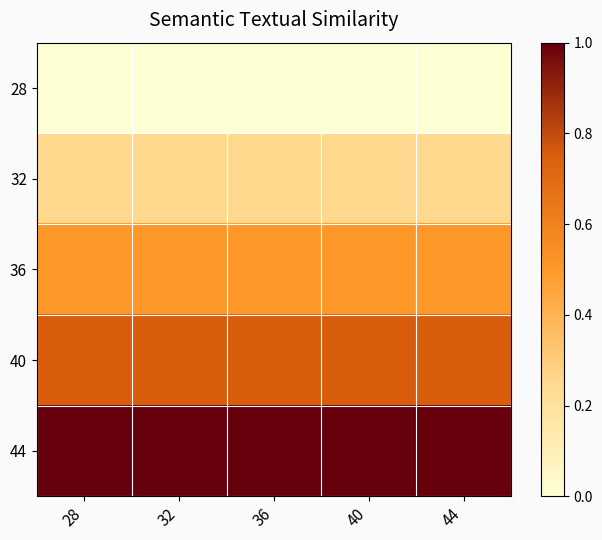

Which label corresponds to the largest value in the chart?

28